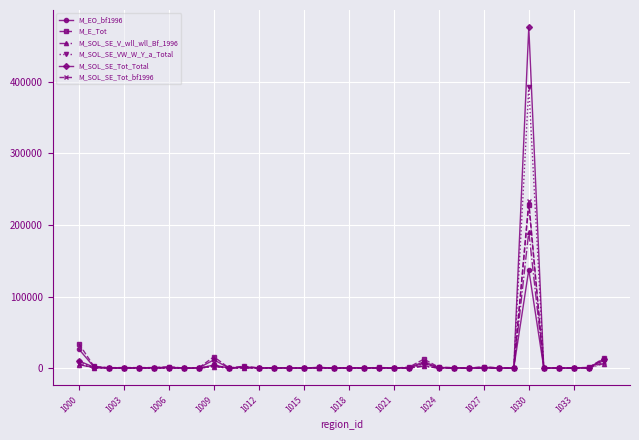

Which series has the largest range (max minus min)?

M_SOL_SE_Tot_Total